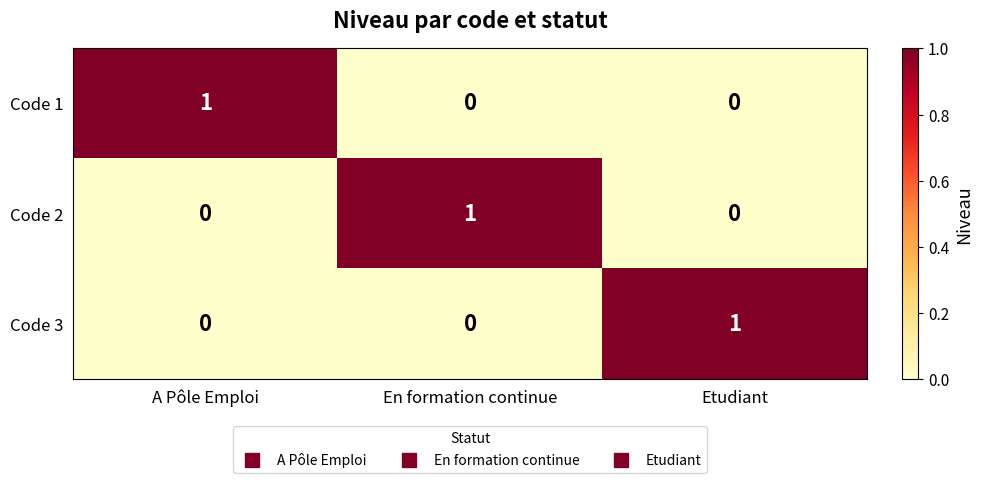

Is it true that Code 3 equals 1 at En formation continue?

False